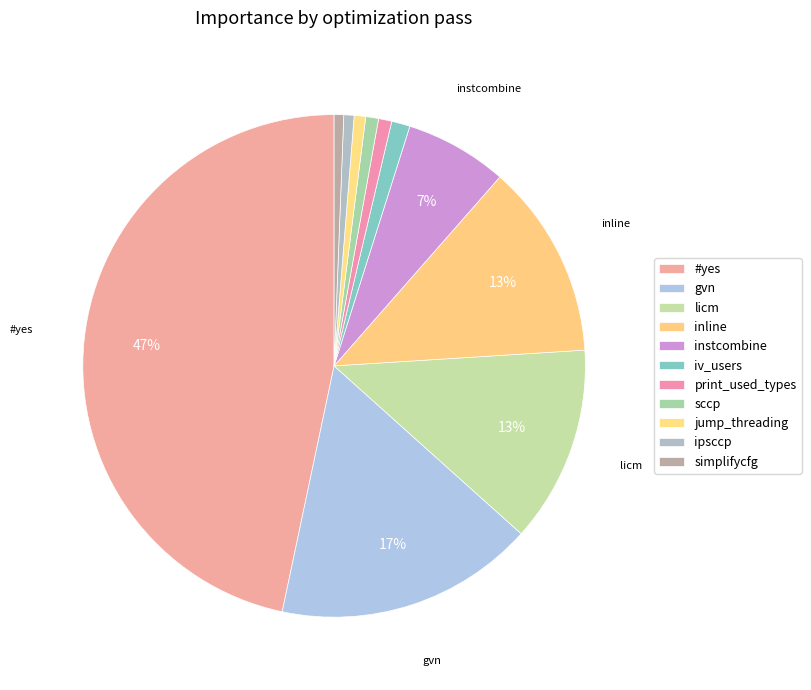

What is the total percentage of jump_threading and print_used_types?

1.6%